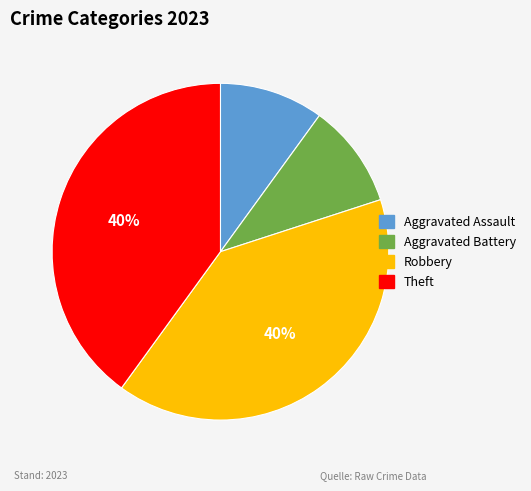

To the nearest percent, what portion does Aggravated Battery represent?

10%